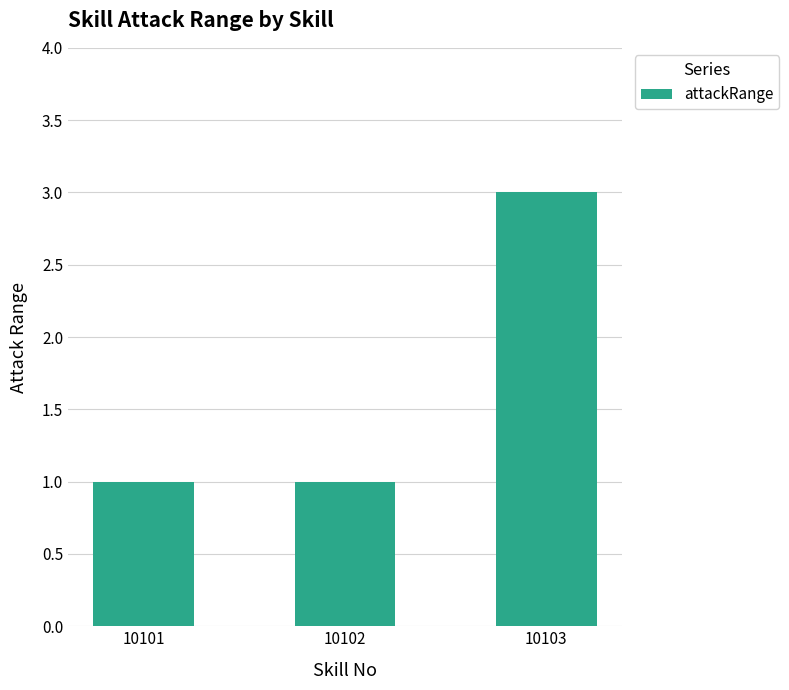

Are the bars horizontal?

No